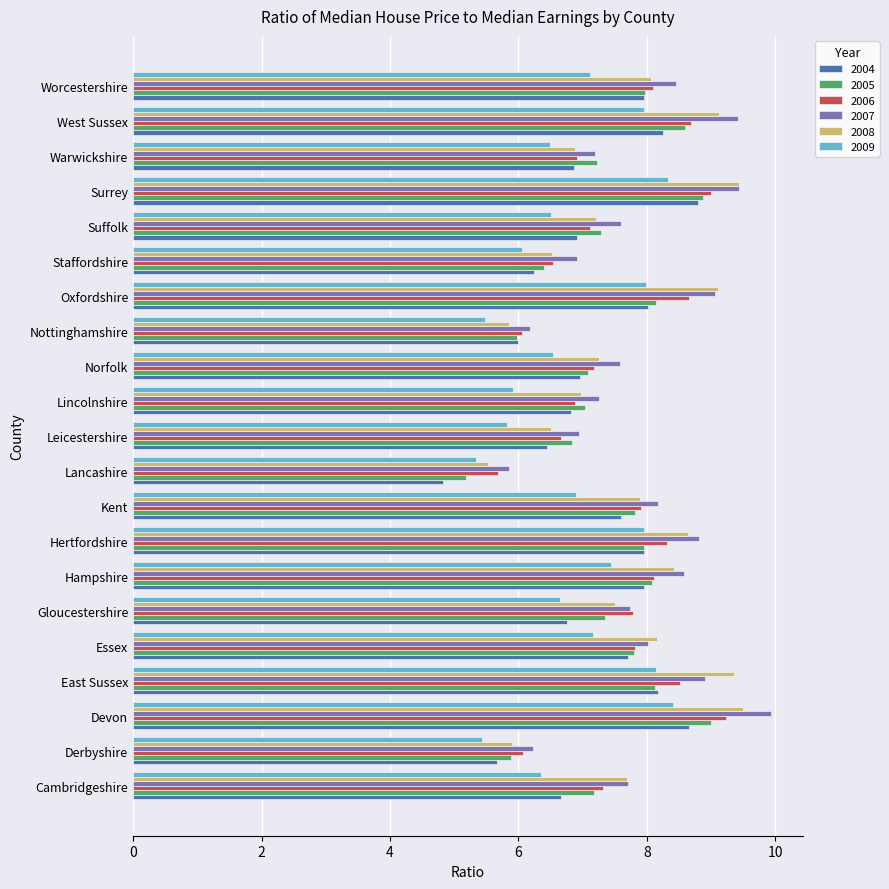

What is the difference between the highest and lowest values at Gloucestershire?

1.1